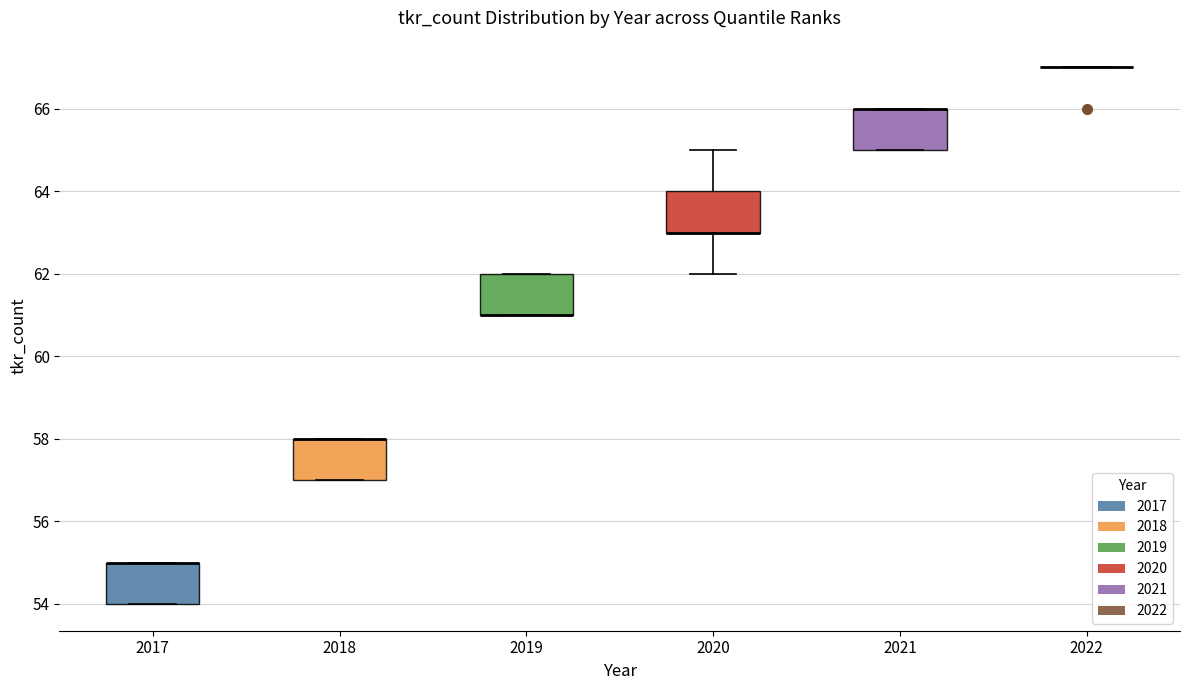

Where is the upper edge of the box at x = 2021 on the y-axis? The values are not printed on the chart, so give them approximately, as read against the axis.

66